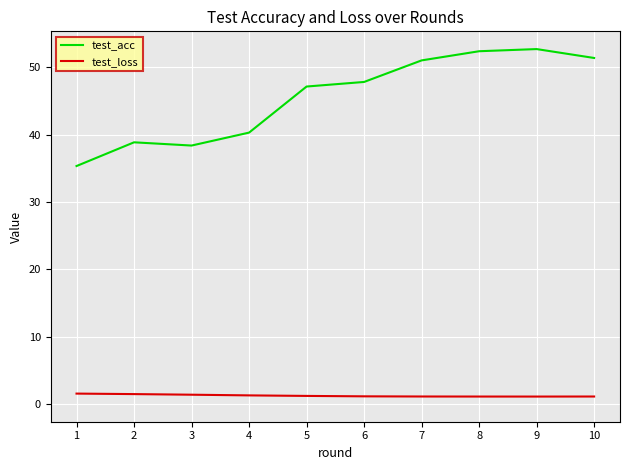

True or false: test_acc and test_loss cross at least once.

False